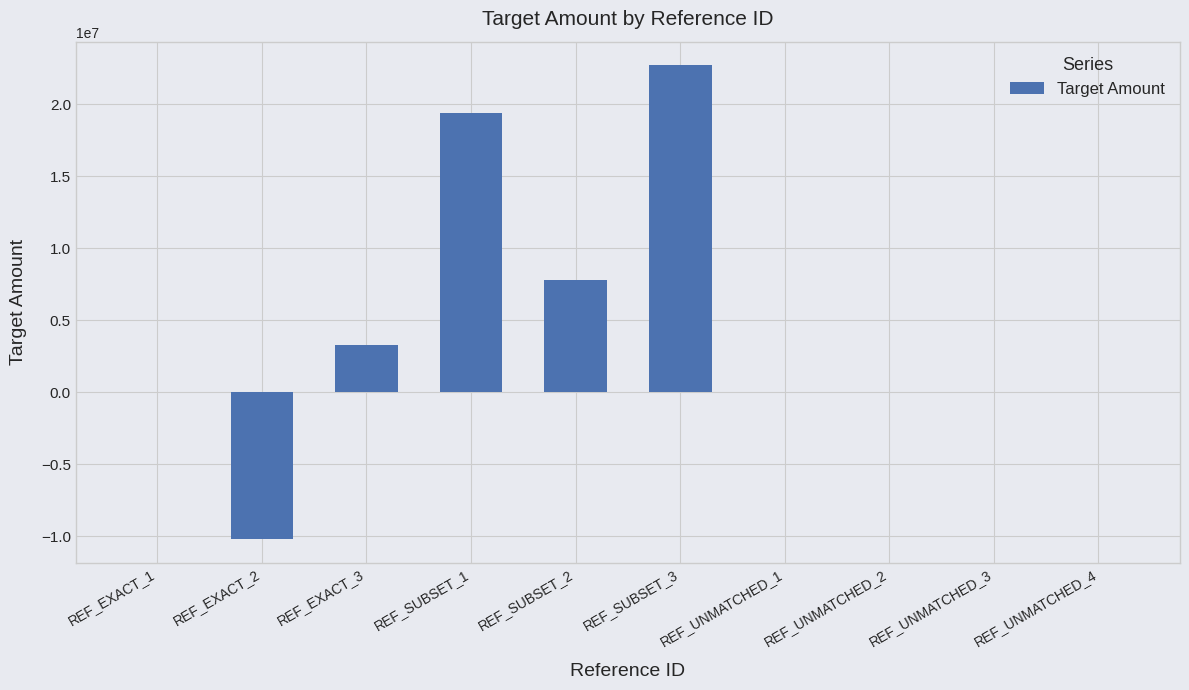

What is the change in value from REF_EXACT_2 to REF_SUBSET_3?

+32901244.0